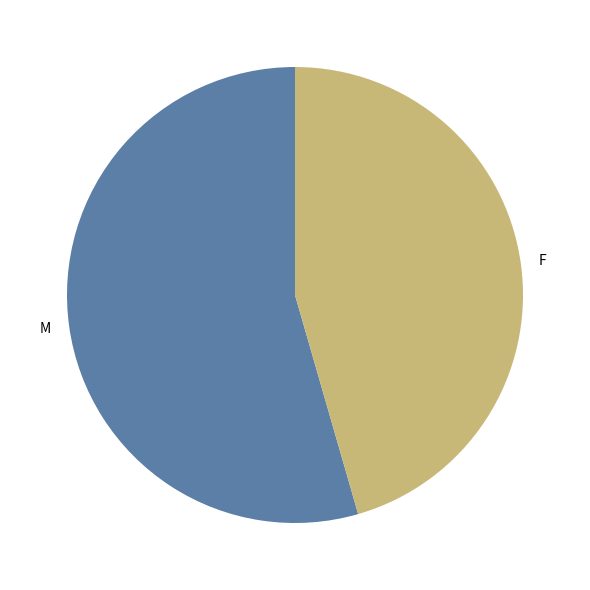

Count the number of slices in the pie.

2